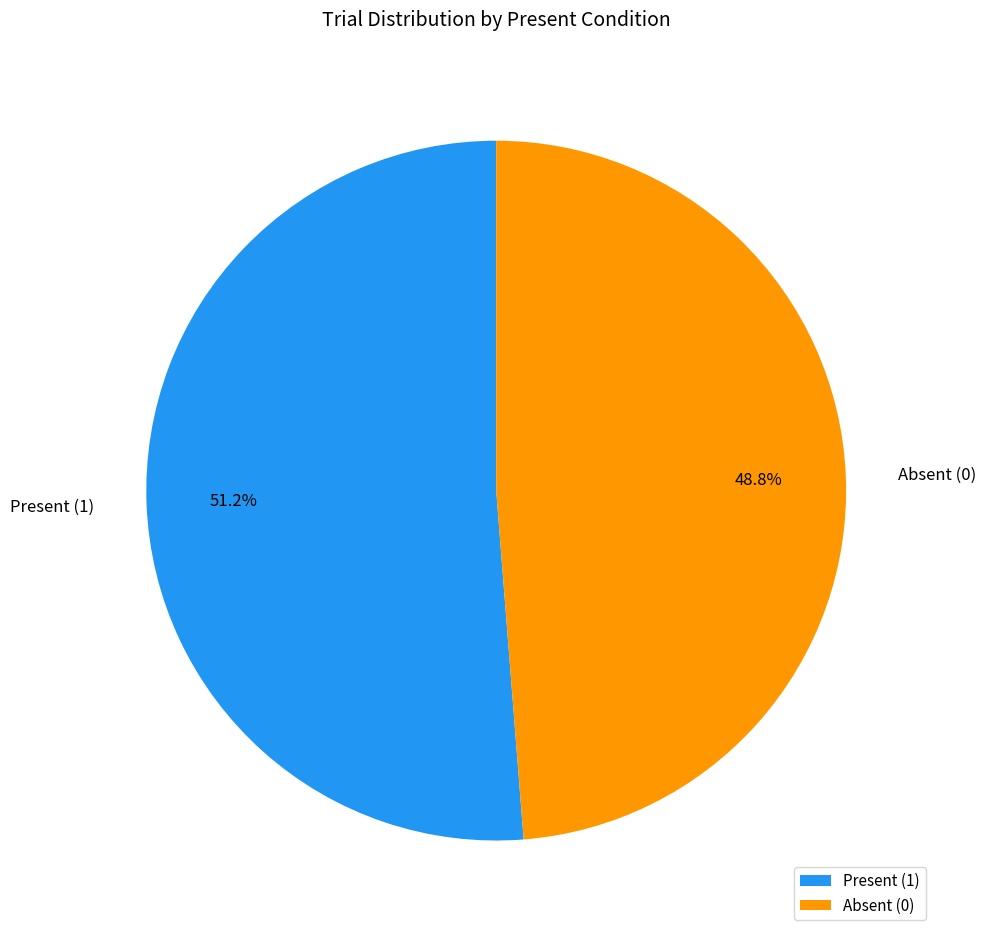

Is Present (1) the majority of the pie?

Yes